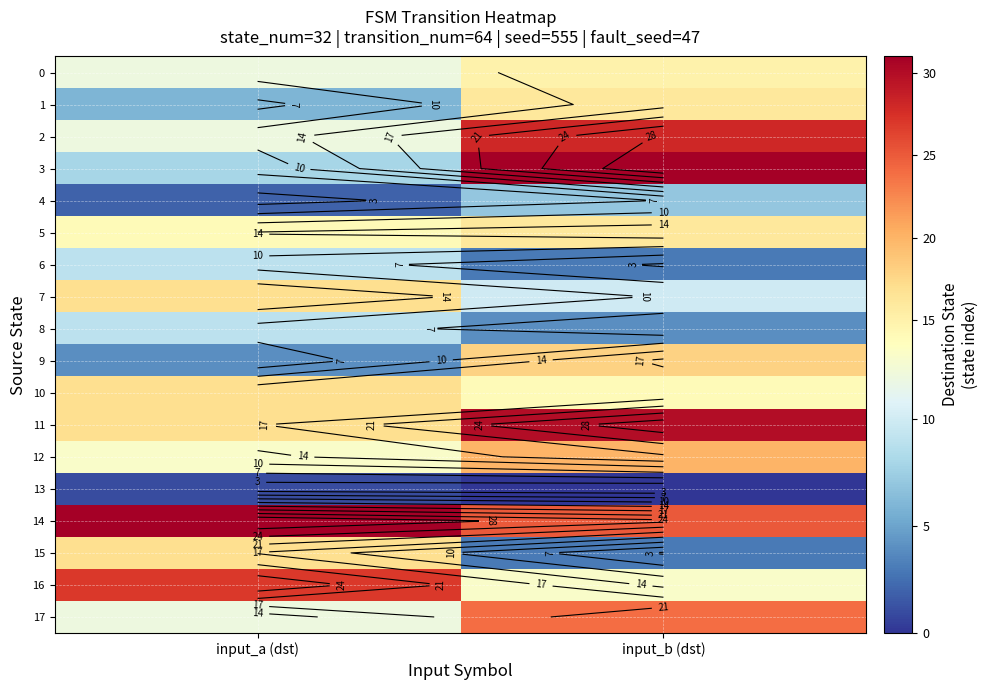

Is it true that 9 equals 1 at input_a (dst)?

False